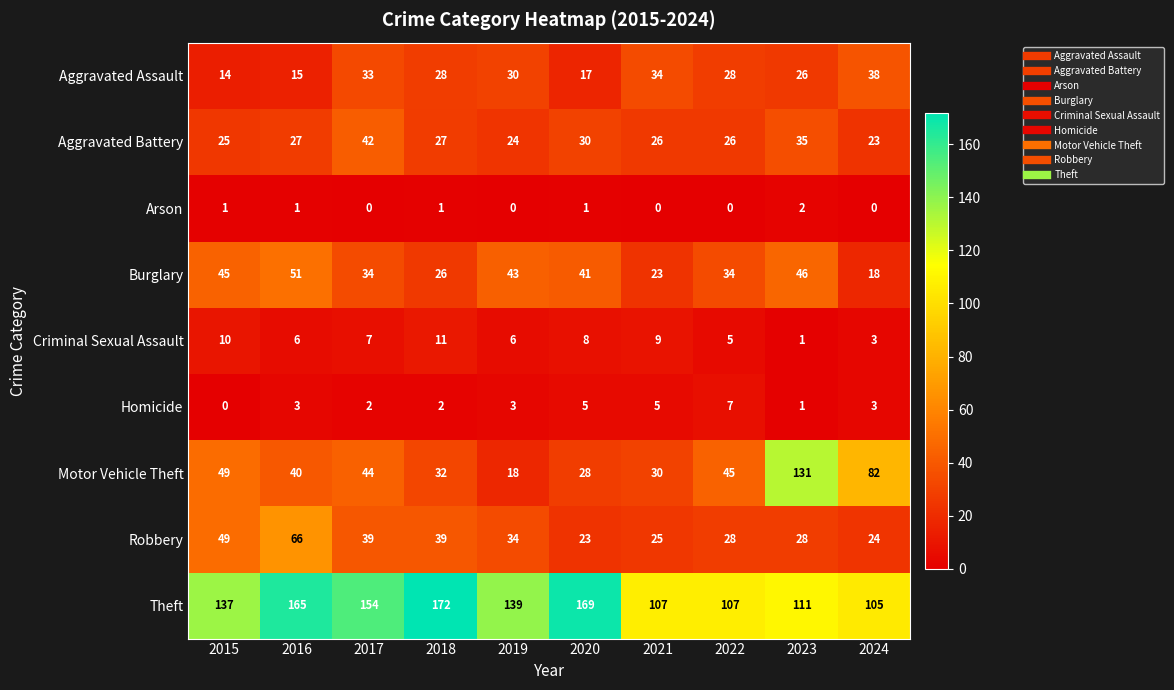

What is the maximum value shown in the chart?

172